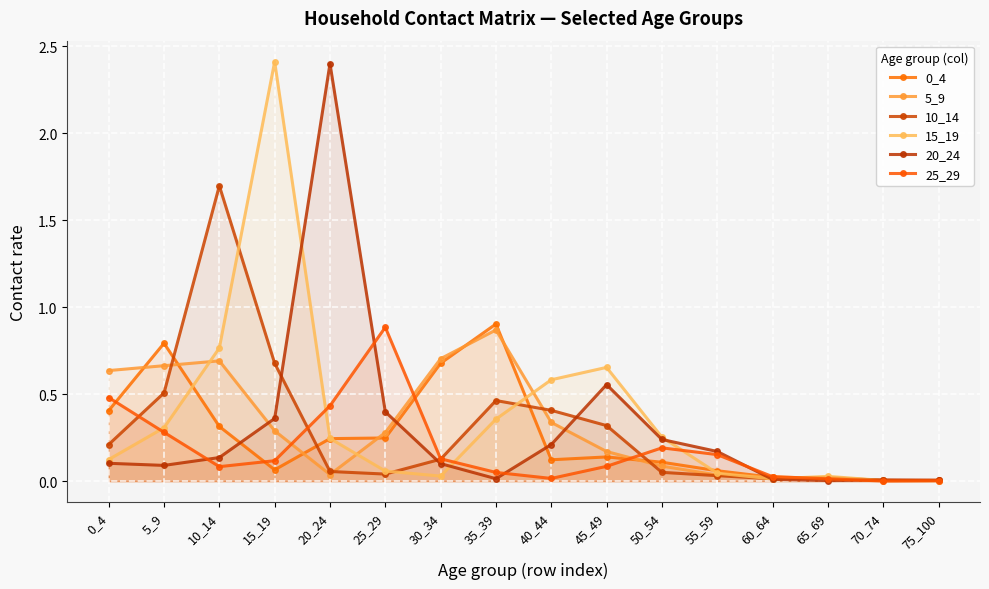

List the series in order of their peak value, highest first.

15_19, 20_24, 10_14, 0_4, 25_29, 5_9